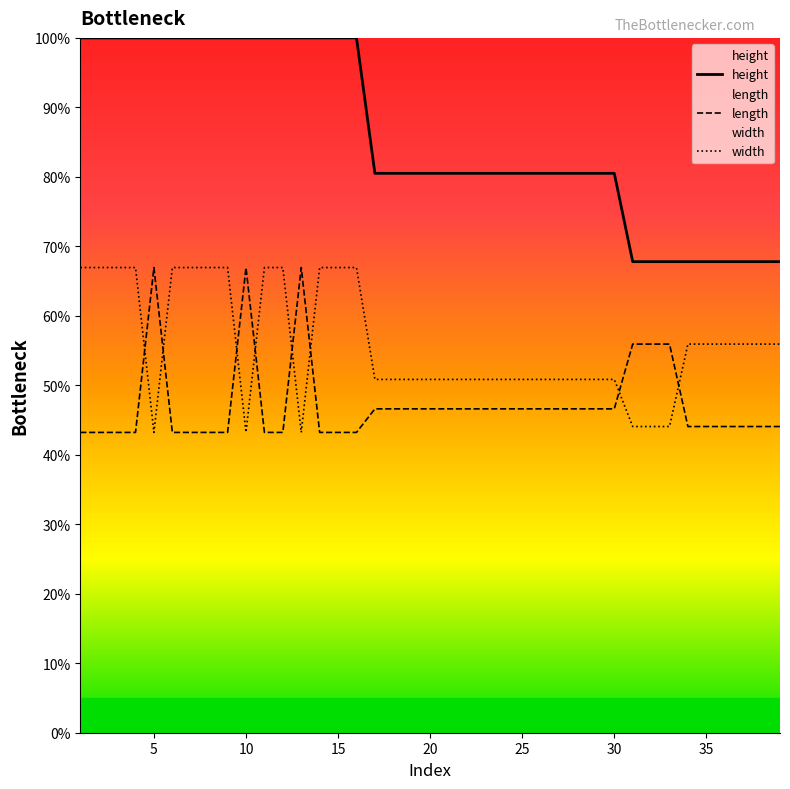

Reading left to right, what are all the values shown in this chart?

height: 100.0	100.0	100.0	100.0	100.0	100.0	100.0	100.0	100.0	100.0	100.0	100.0	100.0	100.0	100.0	100.0	80.5	80.5	80.5	80.5	80.5	80.5	80.5	80.5	80.5	80.5	80.5	80.5	80.5	80.5	67.8	67.8	67.8	67.8	67.8	67.8	67.8	67.8	67.8
length: 43.2	43.2	43.2	43.2	66.9	43.2	43.2	43.2	43.2	66.9	43.2	43.2	66.9	43.2	43.2	43.2	46.6	46.6	46.6	46.6	46.6	46.6	46.6	46.6	46.6	46.6	46.6	46.6	46.6	46.6	55.9	55.9	55.9	44.1	44.1	44.1	44.1	44.1	44.1
width: 66.9	66.9	66.9	66.9	43.2	66.9	66.9	66.9	66.9	43.2	66.9	66.9	43.2	66.9	66.9	66.9	50.8	50.8	50.8	50.8	50.8	50.8	50.8	50.8	50.8	50.8	50.8	50.8	50.8	50.8	44.1	44.1	44.1	55.9	55.9	55.9	55.9	55.9	55.9